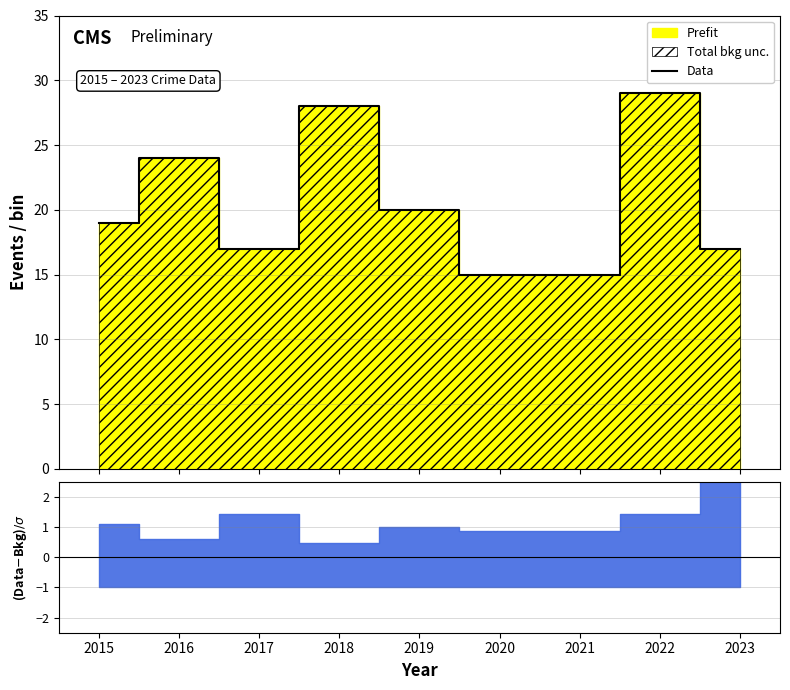

How many values are below 19?

4